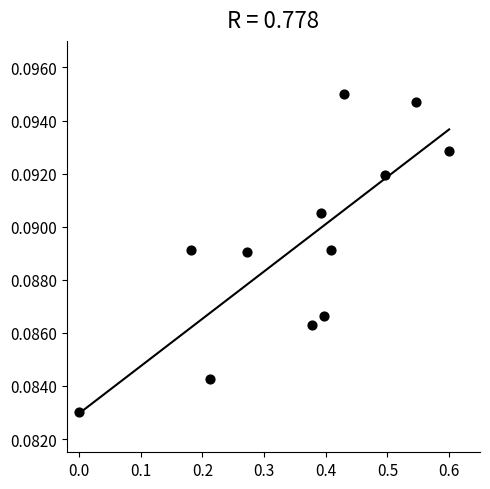

What is the range of X values (max minus min)?

0.6